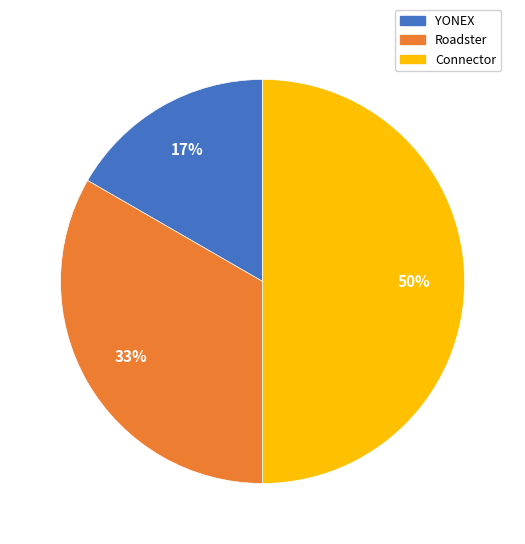

Is it true that YONEX is 17% of the pie?

True